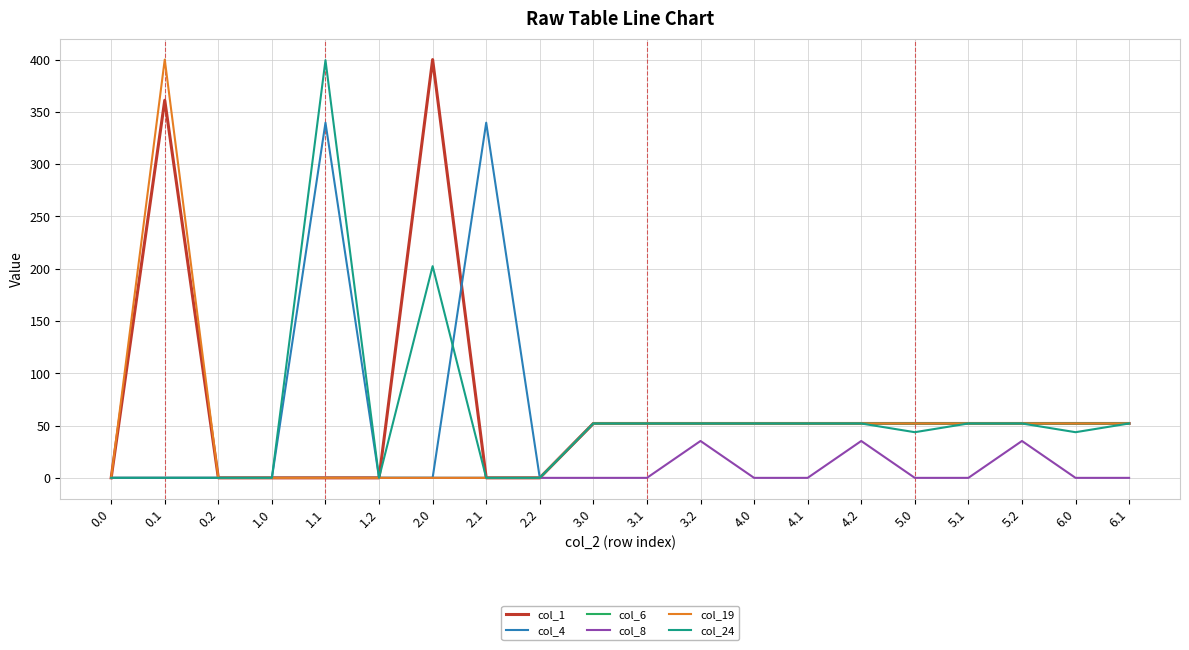

The value of col_8 at 1.2 is 0.0. True or false?

True